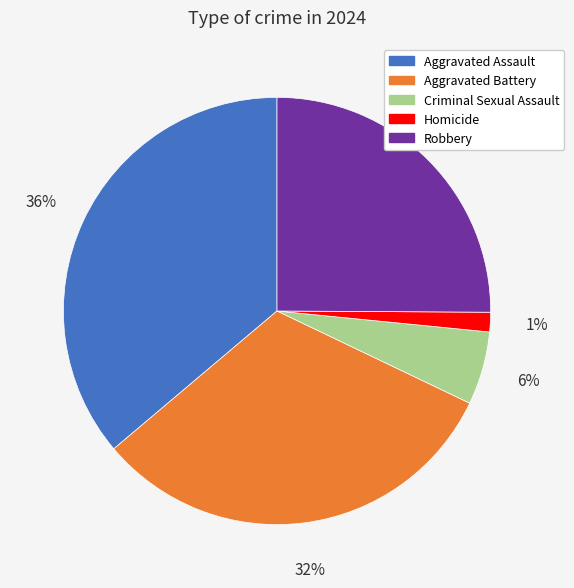

Which category has the biggest portion of the pie?

Aggravated Assault